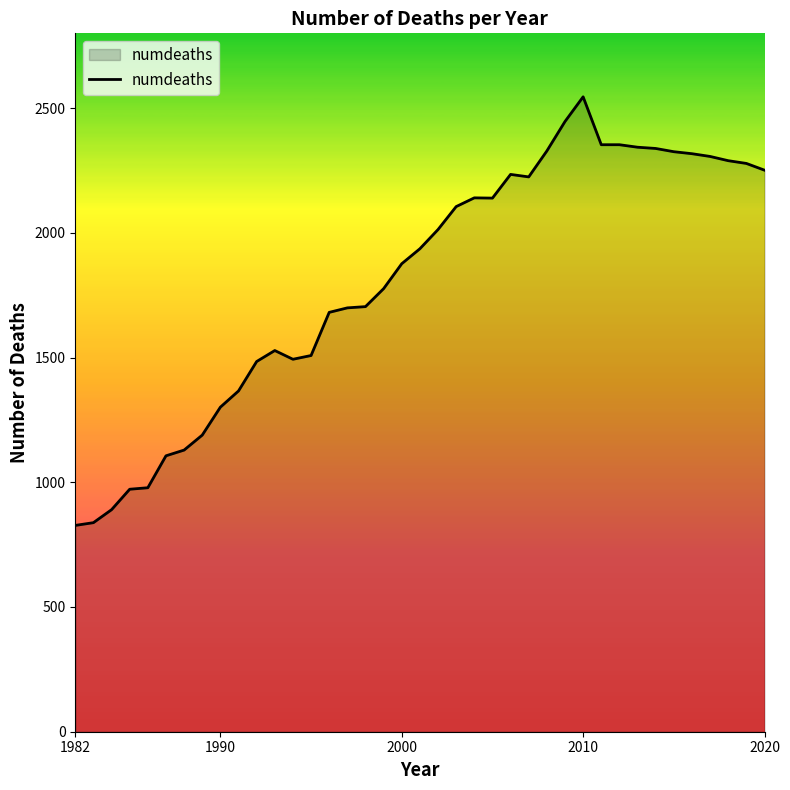

What is the greatest value displayed?

2545